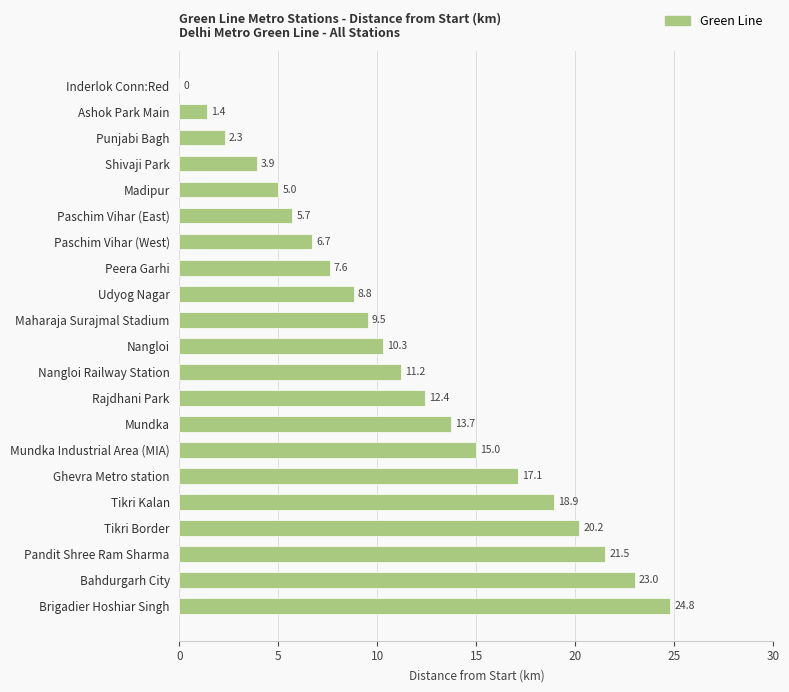

What is the greatest value displayed?

24.8